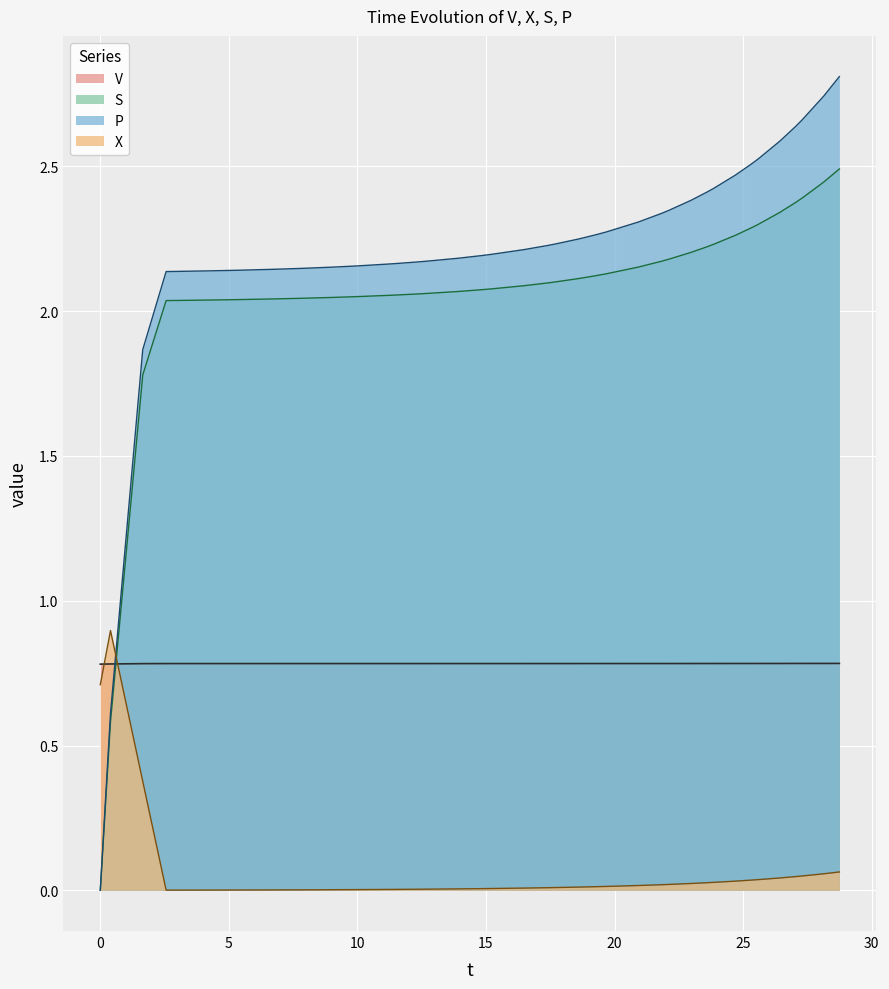

Which series has the largest range (max minus min)?

P